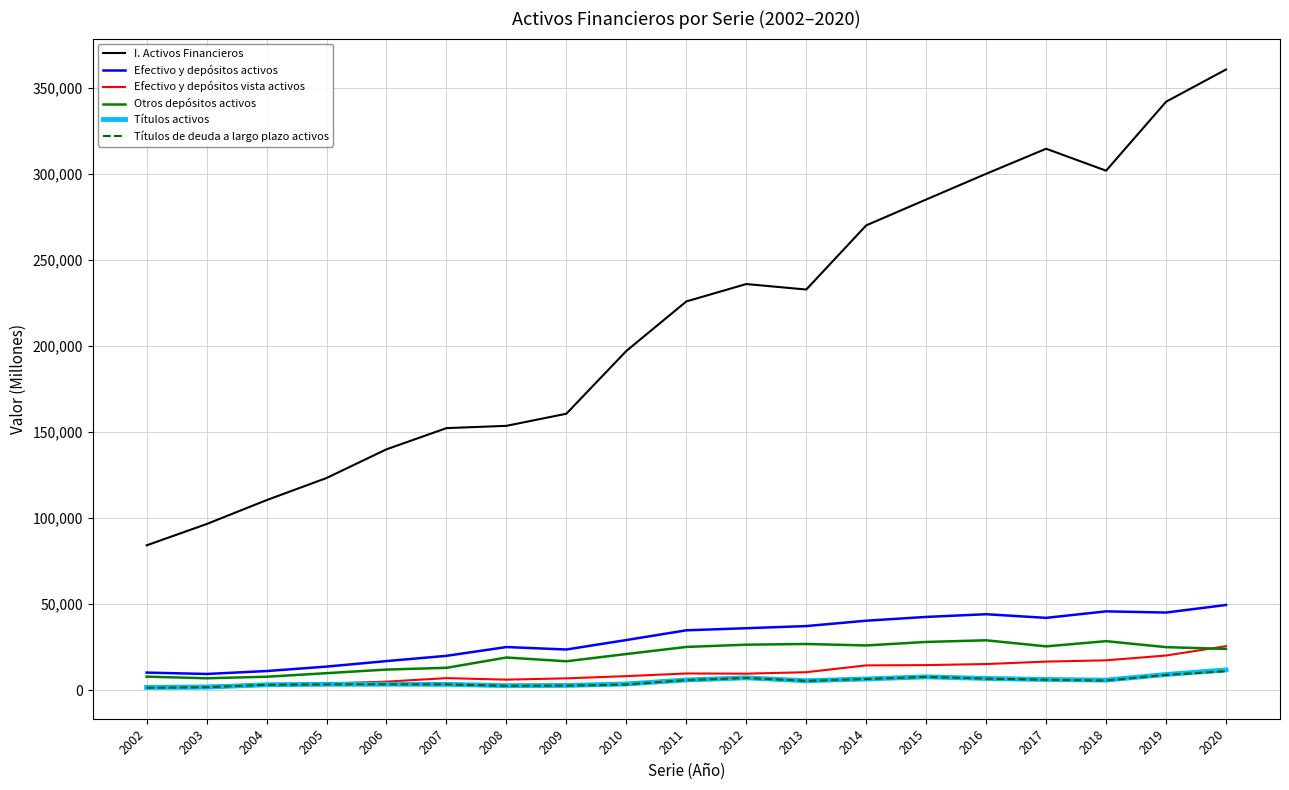

What is the highest value of the Títulos activos series?

11755